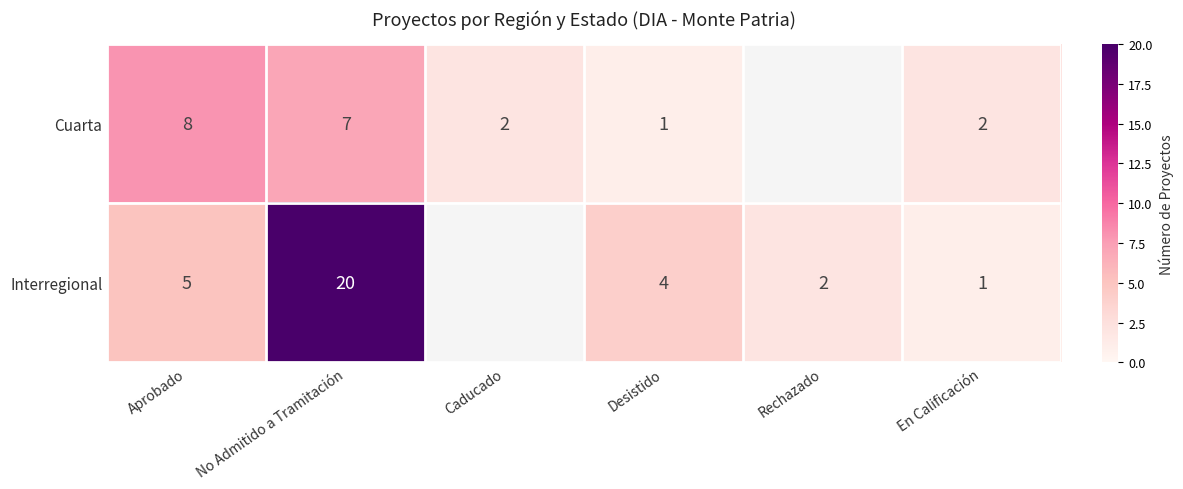

Rank the series at No Admitido a Tramitación from highest to lowest value.

Interregional, Cuarta